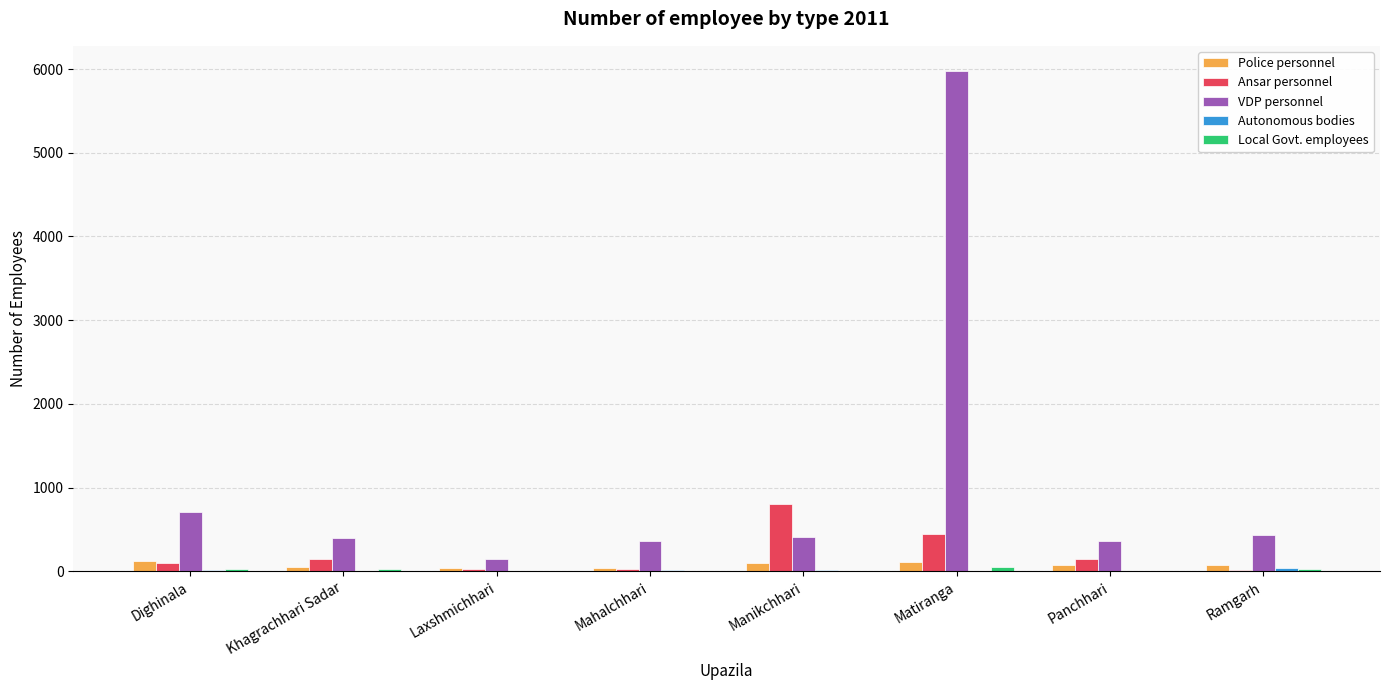

Where is Ansar personnel nearest to the value 411?

Matiranga